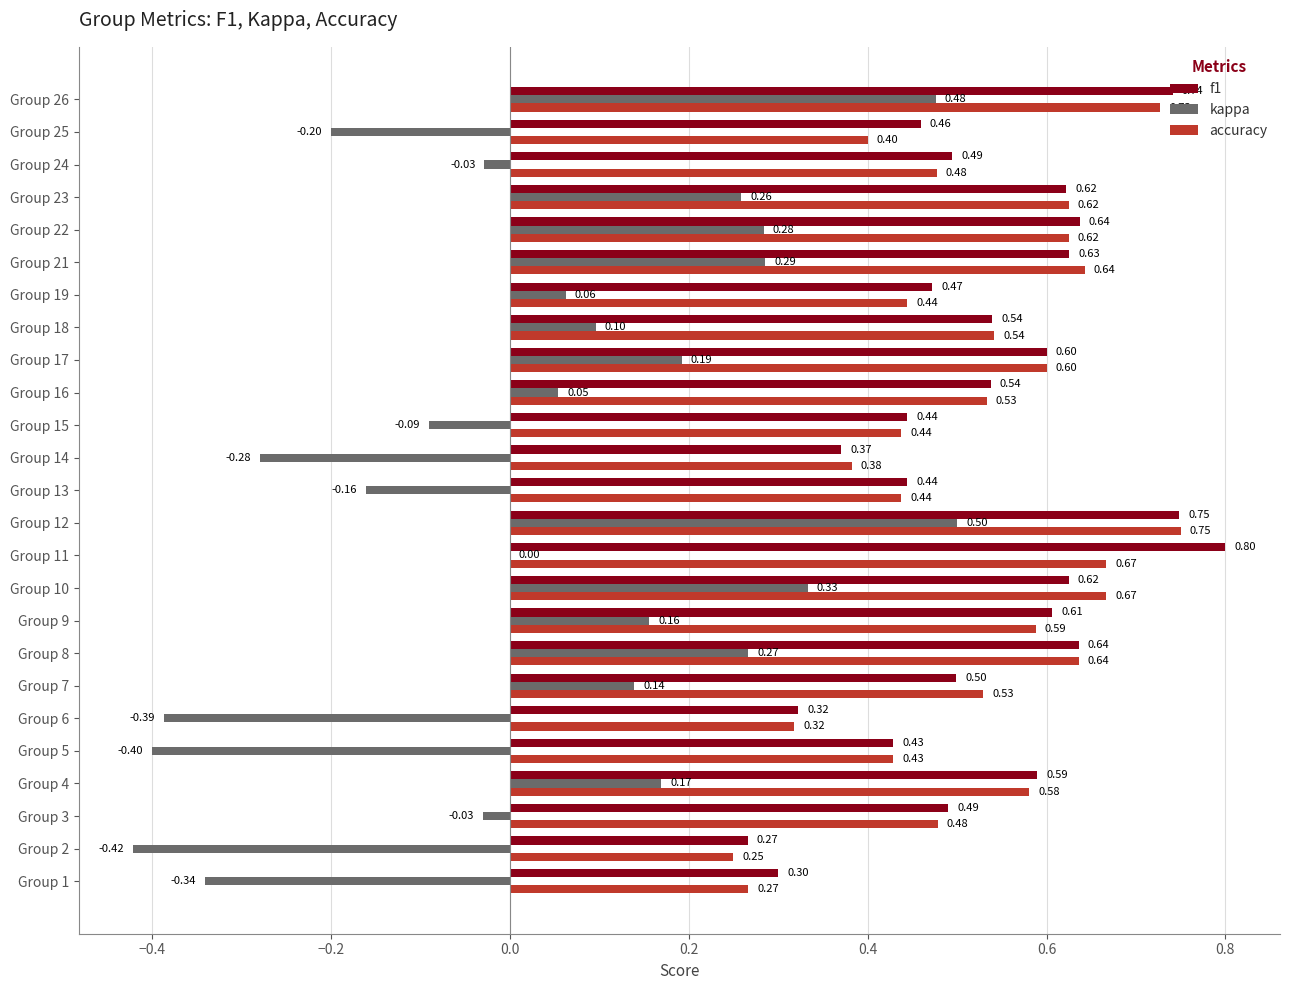

Which series has the largest total across all categories?

f1